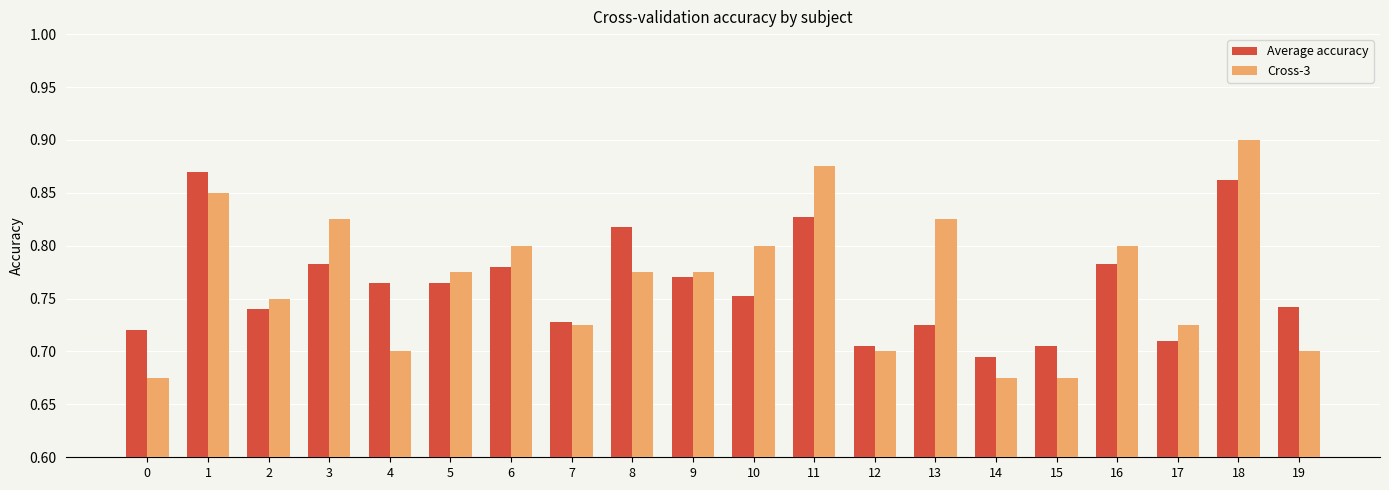

Which series has the largest total across all categories?

Cross-3